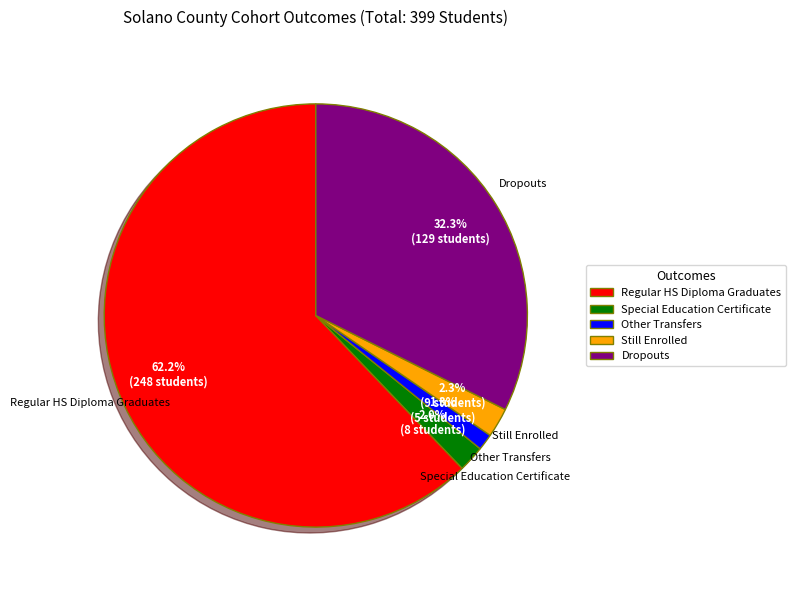

To the nearest percent, what is the average slice percentage?

20%